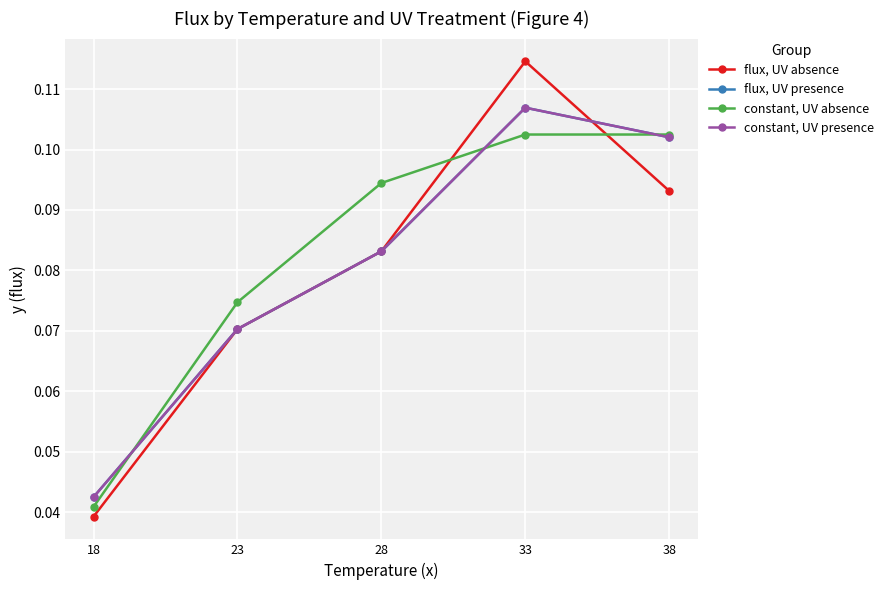

What is the total value across all series at 28?

0.3